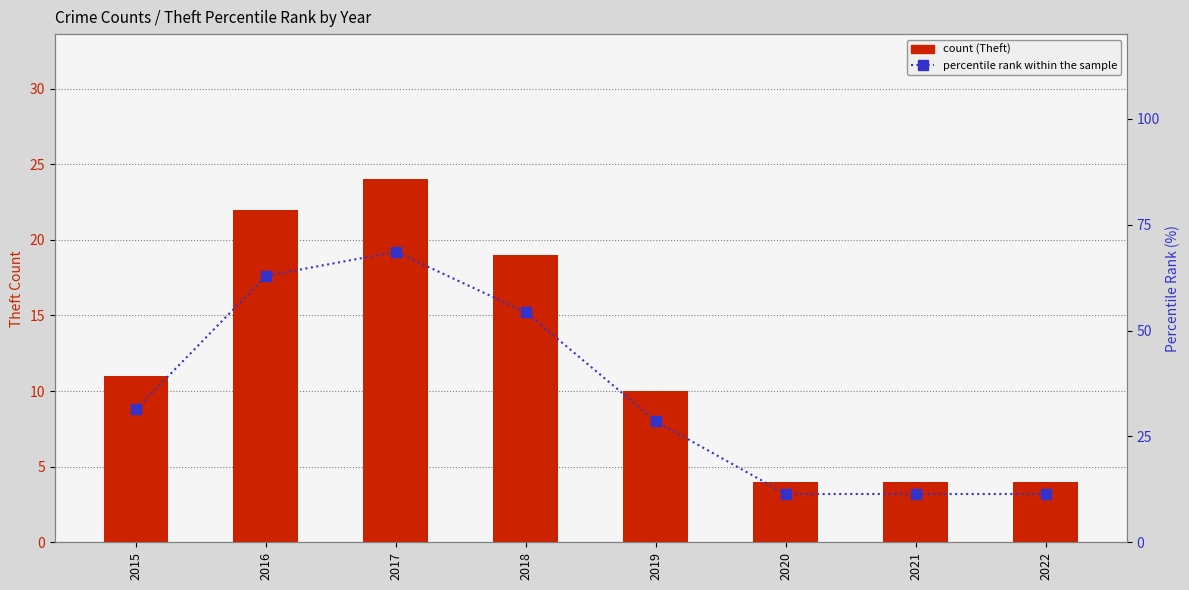

Reading left to right, extract all data points from this chart.

Theft count: 11.0	22.0	24.0	19.0	10.0	4.0	4.0	4.0
percentile rank within the sample: 31.4	62.9	68.6	54.3	28.6	11.4	11.4	11.4